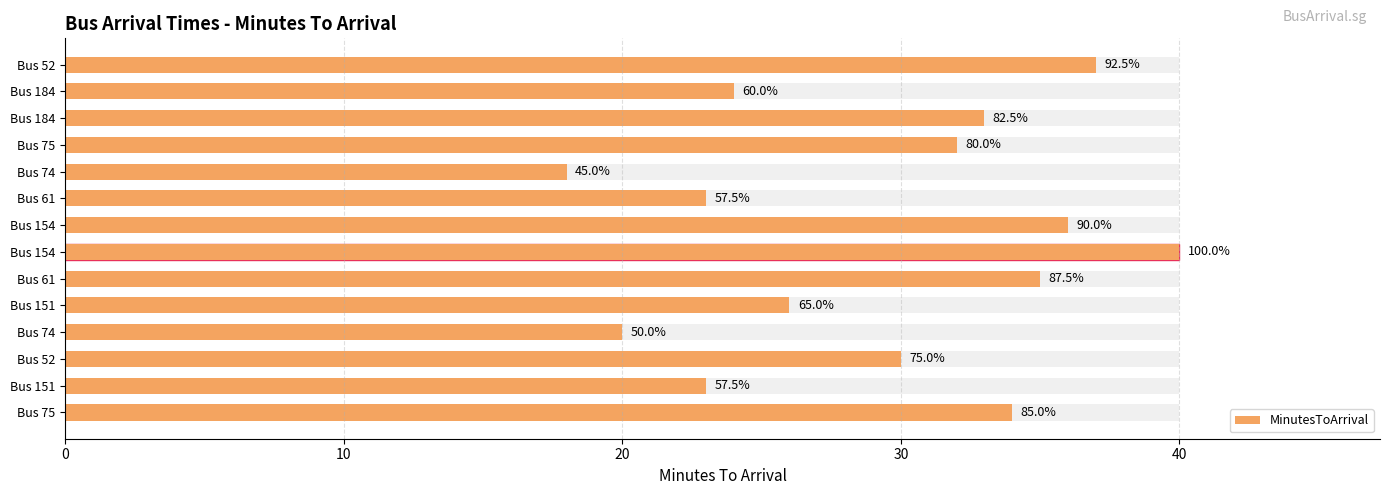

How many bars are there in total?

14